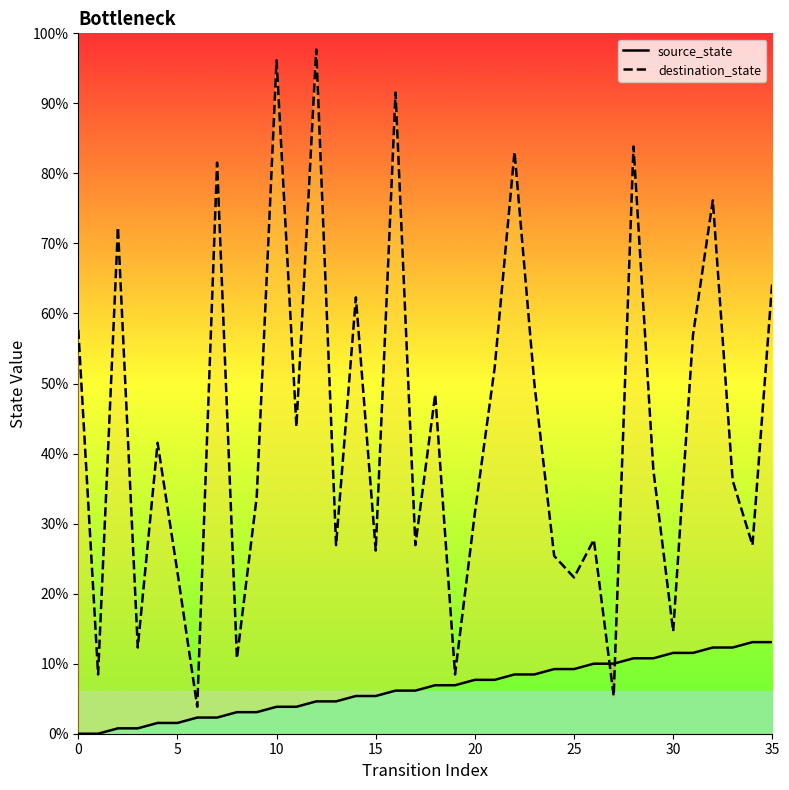

Which series has the largest range (max minus min)?

destination_state